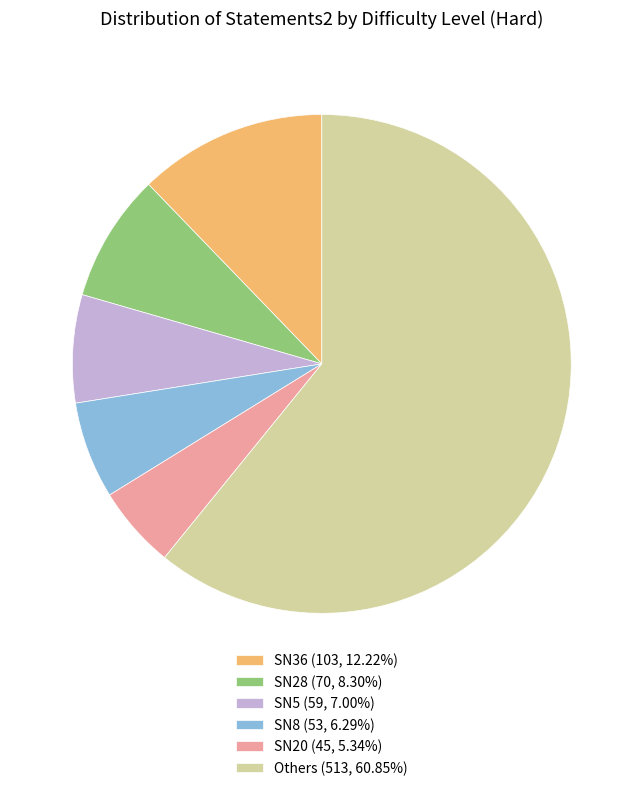

What is the ratio of the value at SN5 (59, 7.00%) to the value at SN28 (70, 8.30%)?

0.8